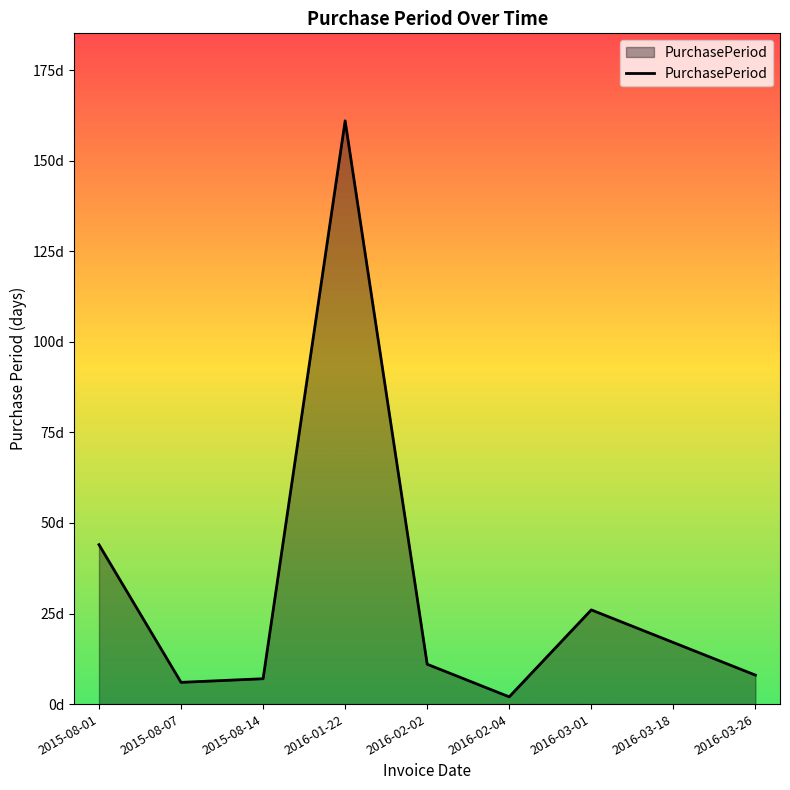

Does the chart display data point markers on the line(s)?

No